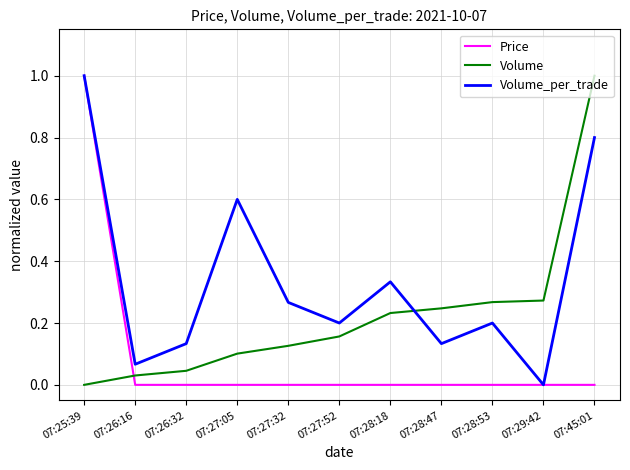

What position from the right is 07:29:42?

2